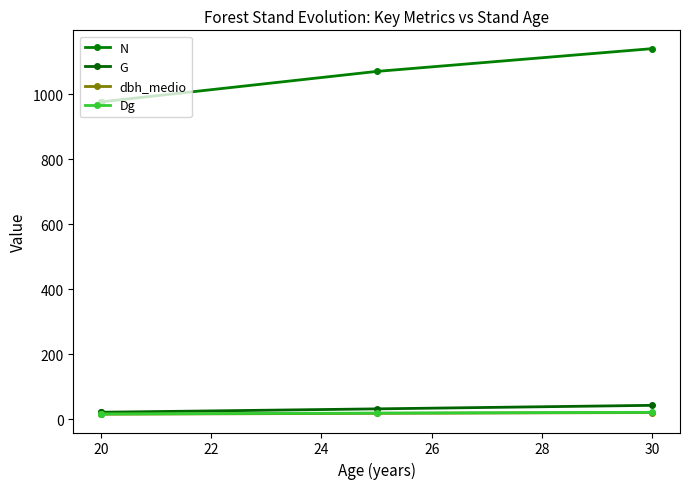

True or false: G has more than 0 interior local peaks.

False